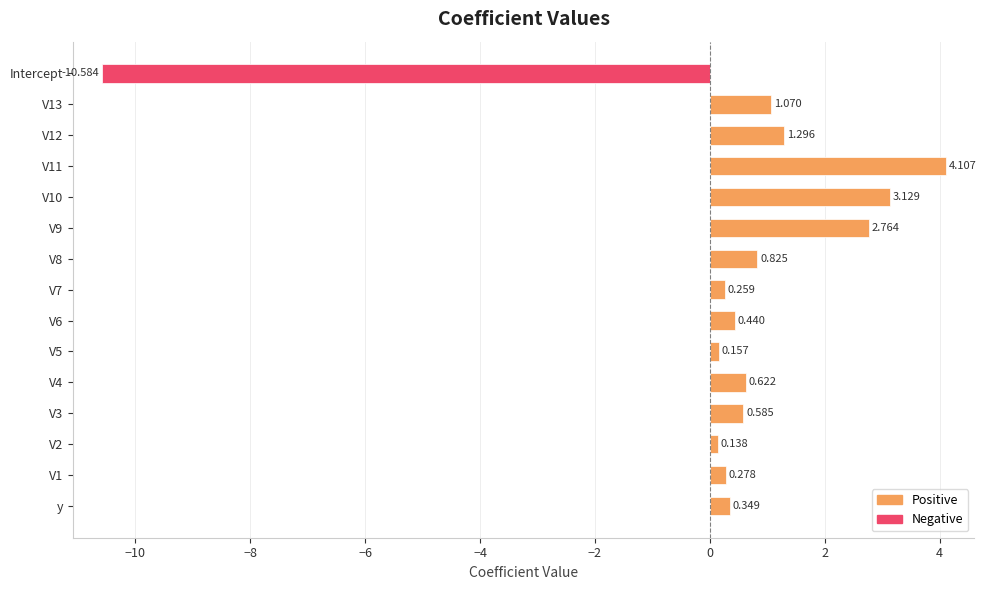

Which has a higher value, V7 or V11?

V11